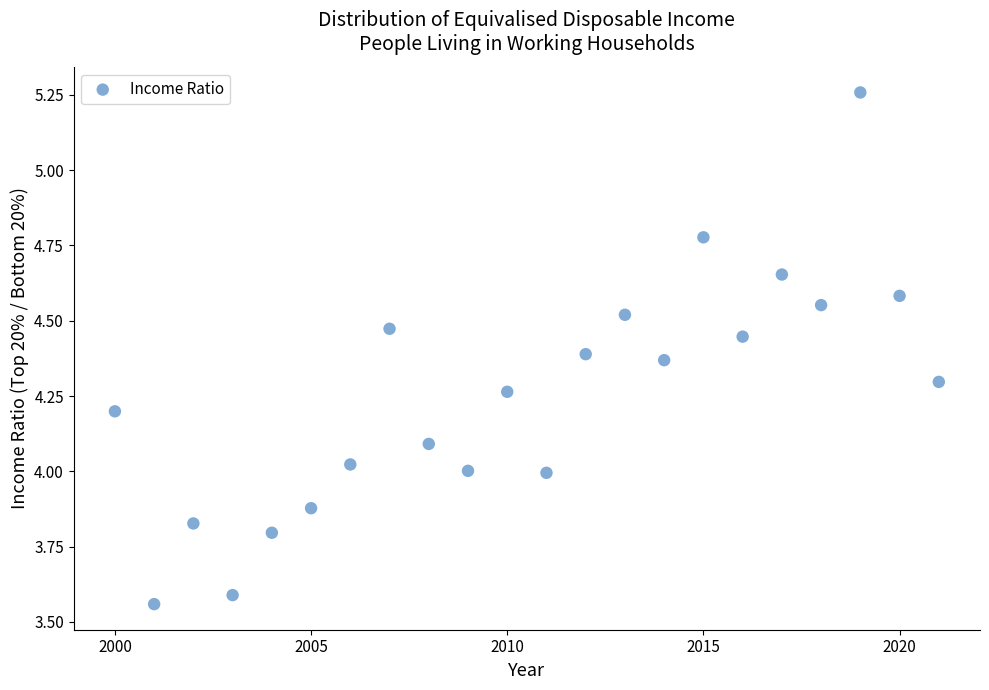

What is the range of Y values (max minus min)?

1.7